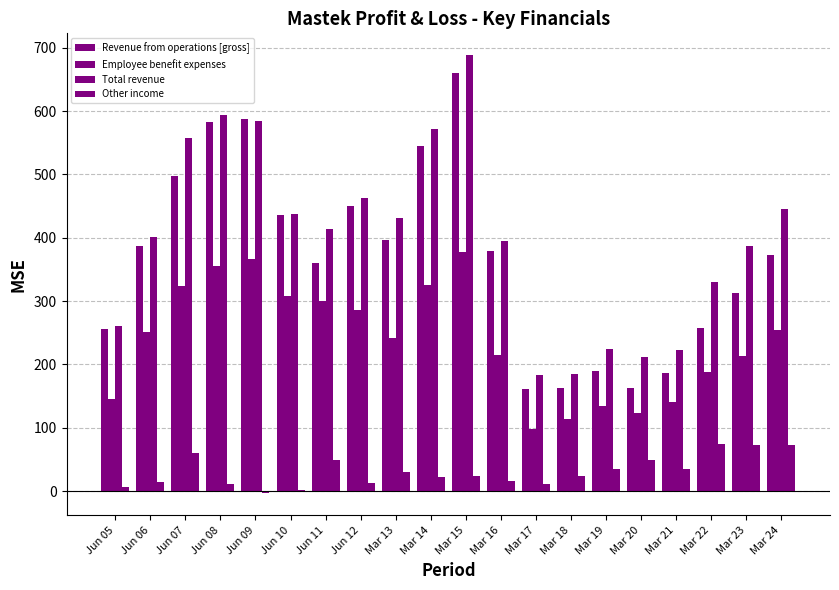

Is the value of Employee benefit expenses at Mar 23 greater than the value of Total revenue at Mar 23?

No